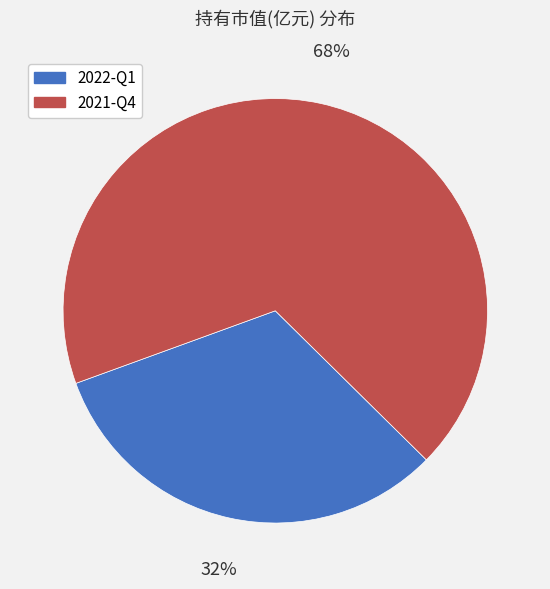

Is it true that 2021-Q4 is 57% of the pie?

False